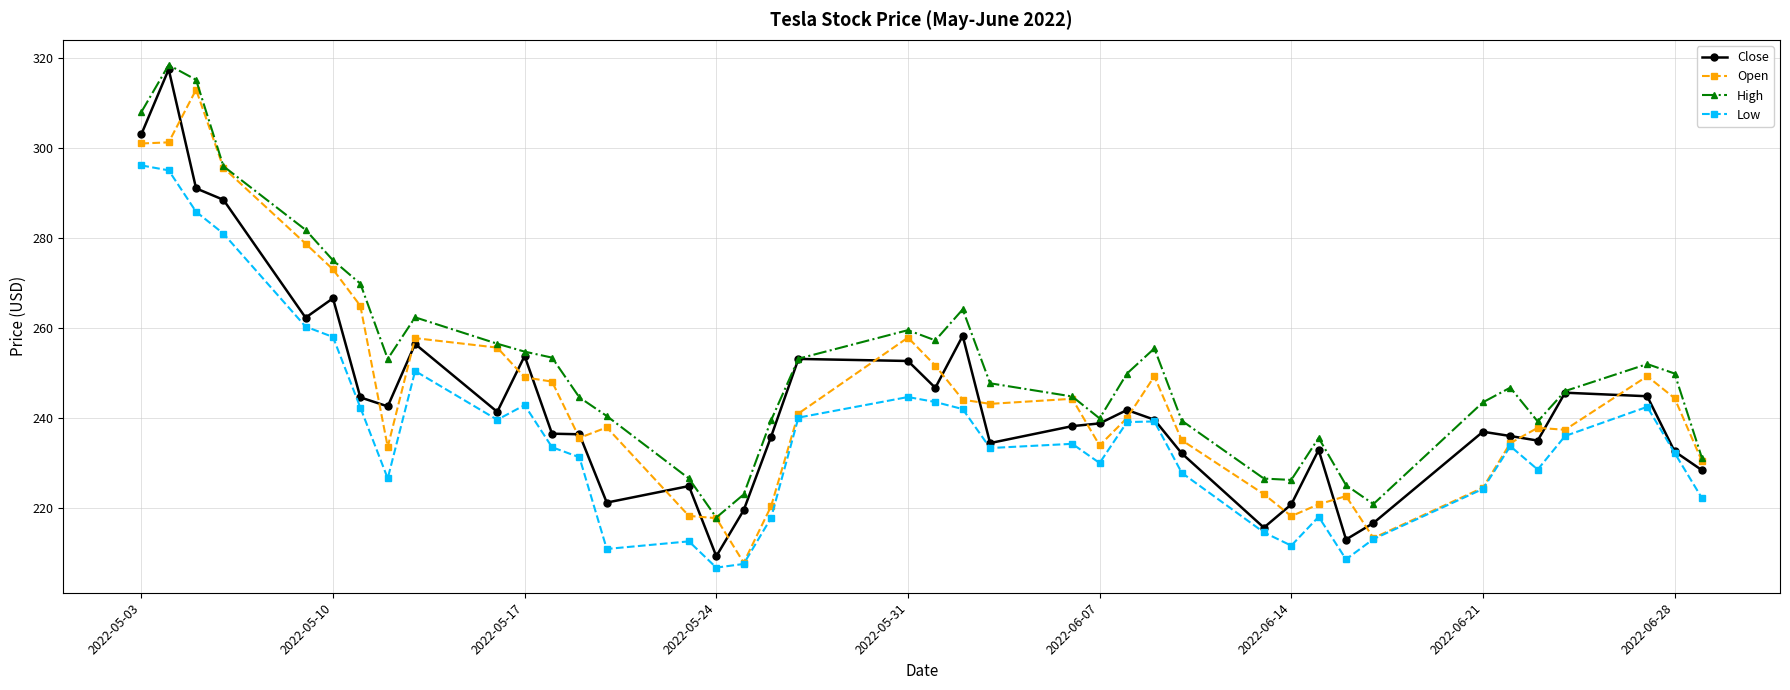

What is the value of the High point at the 19th from the left?

253.3